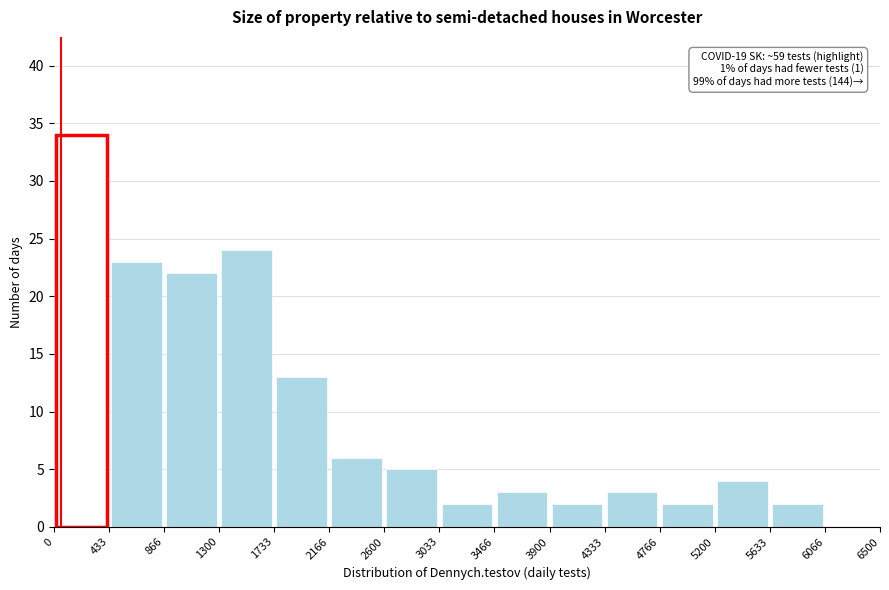

Over which range of the x-axis is the bar tallest?

0 to 433